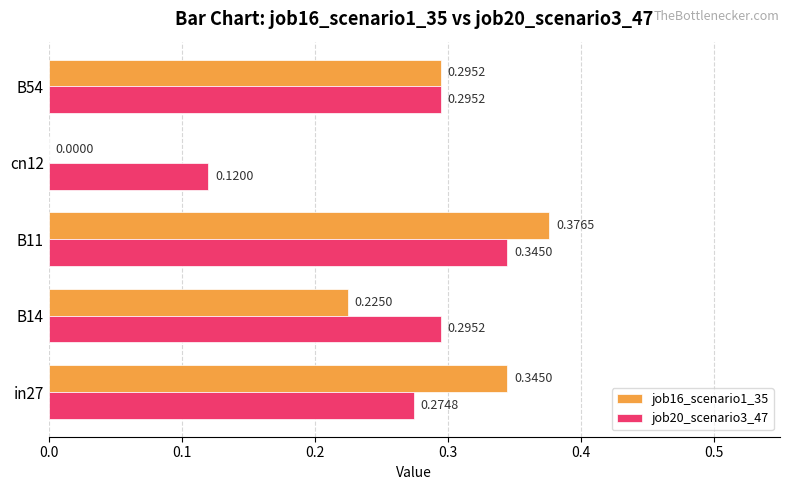

Which series has the largest total across all categories?

job20_scenario3_47